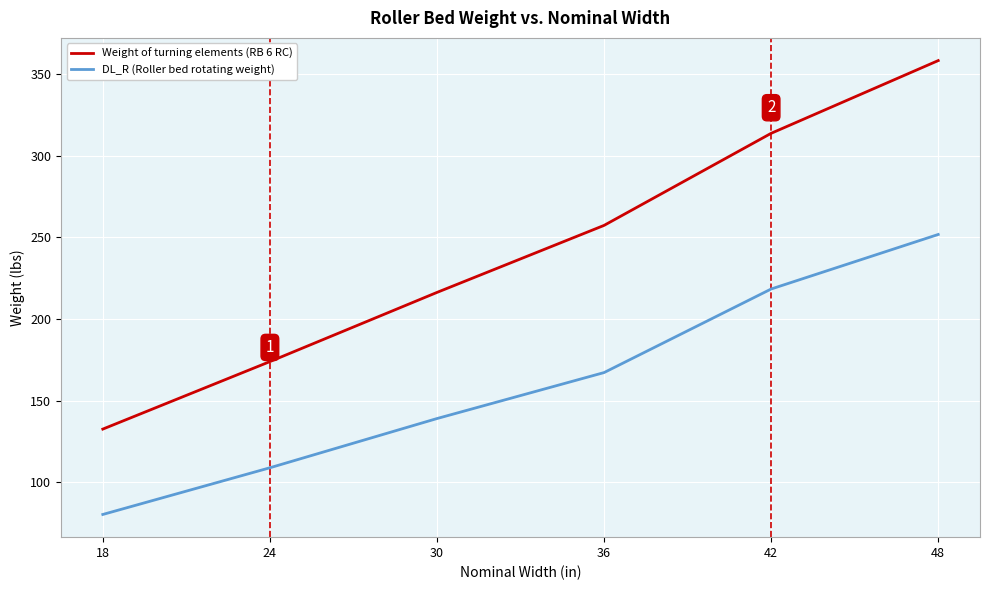

What is the sum of all DL_R (Roller bed rotating weight) values?

965.2